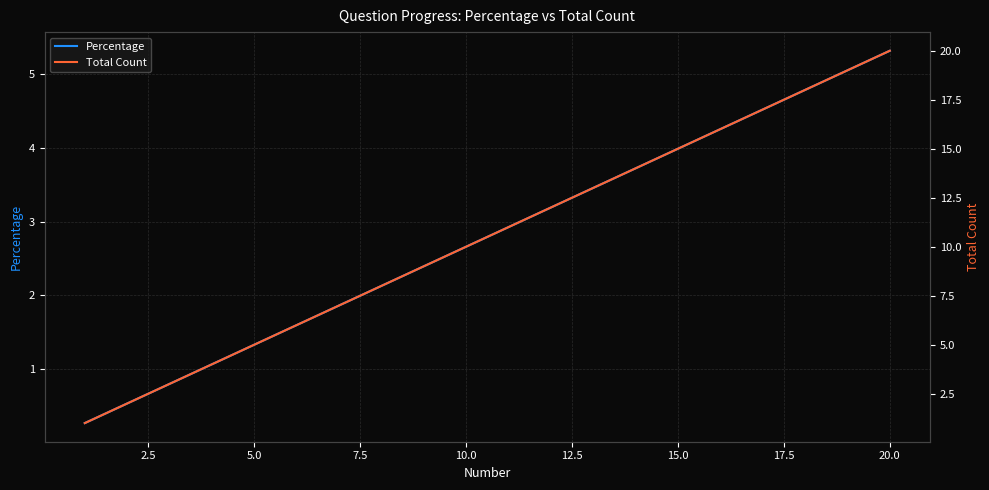

What is the highest value of the Total Count series?

20.0